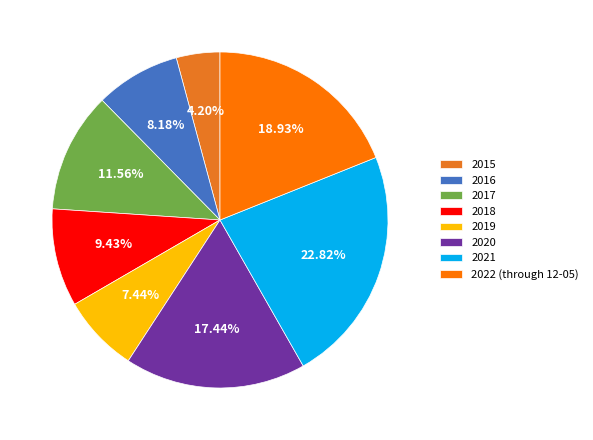

Approximately how many times larger is the value at 2021 compared to 2017?

2.0